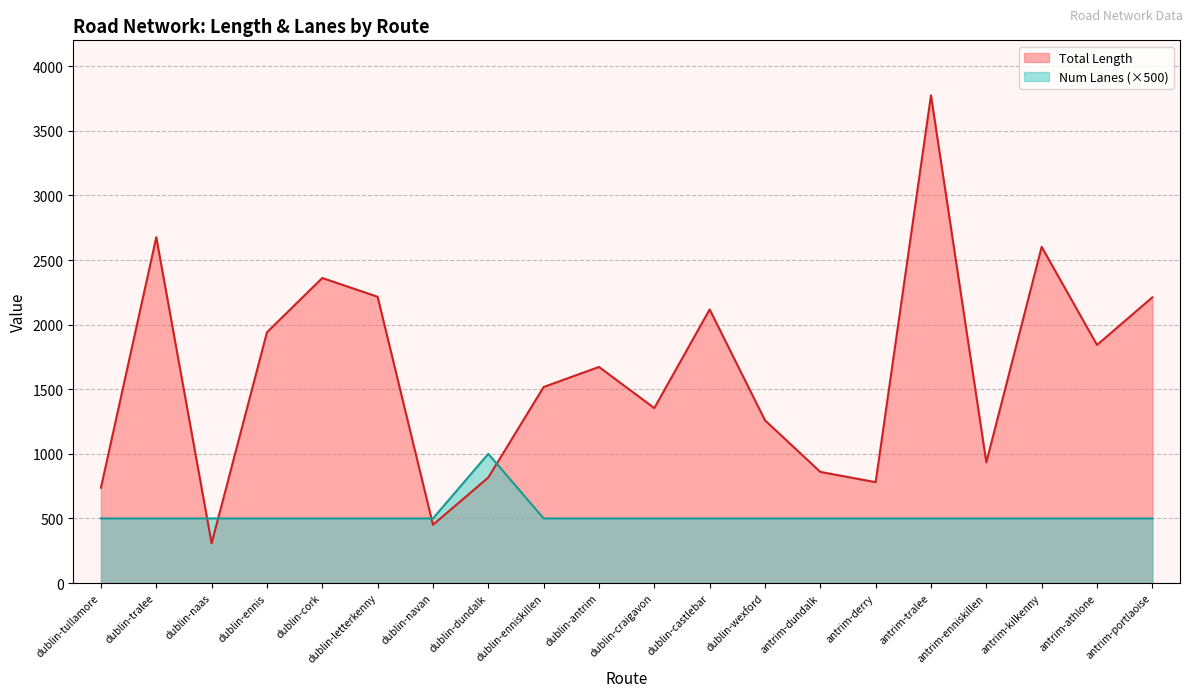

What position from the left is dublin-tullamore?

1